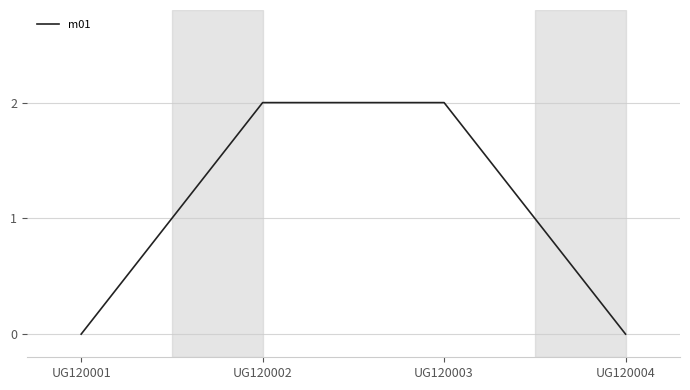

What is the difference between the values at UG120004 and UG120003?

2